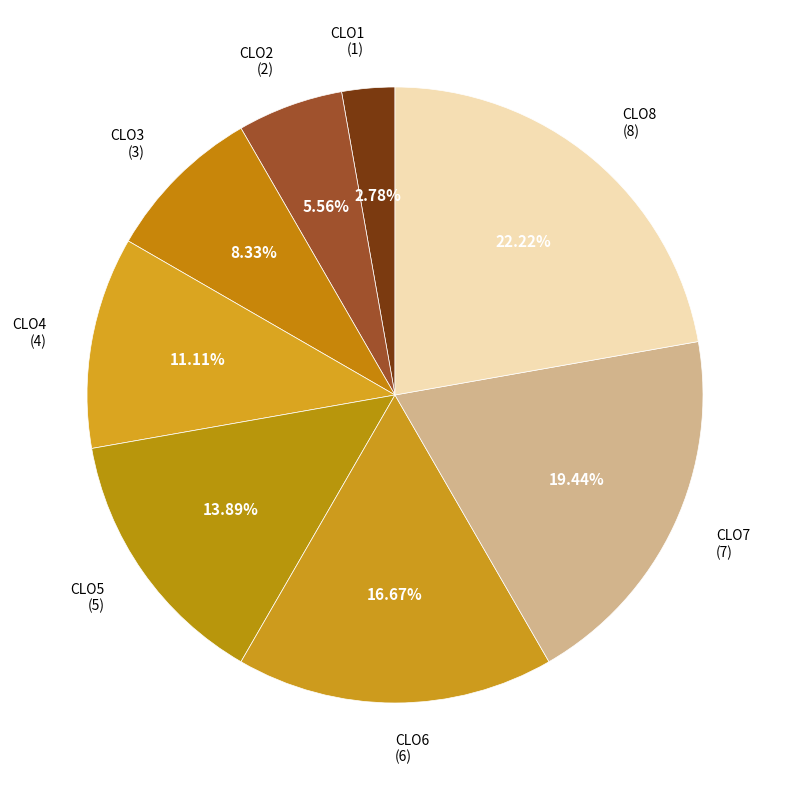

Is there any slice that represents more than half of the pie?

No